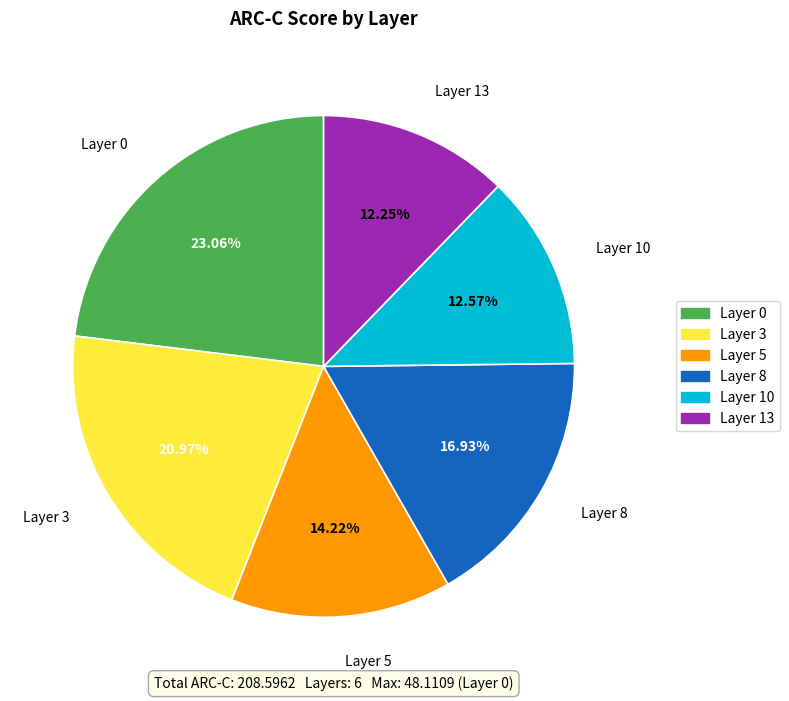

Does Layer 10 represent more than half of the total?

No